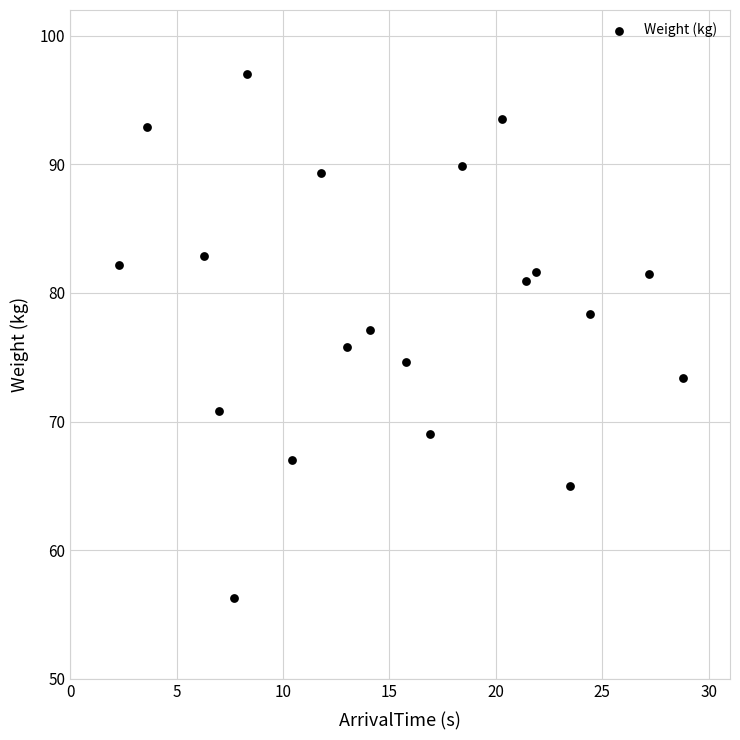

What is the range of X values (max minus min)?

26.5